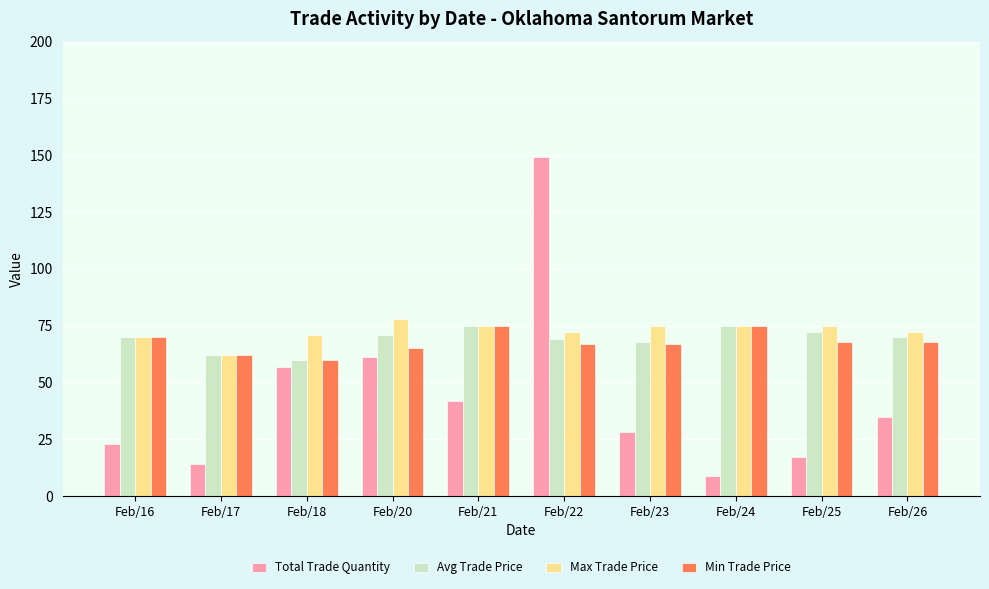

What is the difference between the maximum and minimum values in the Total Trade Quantity series?

140